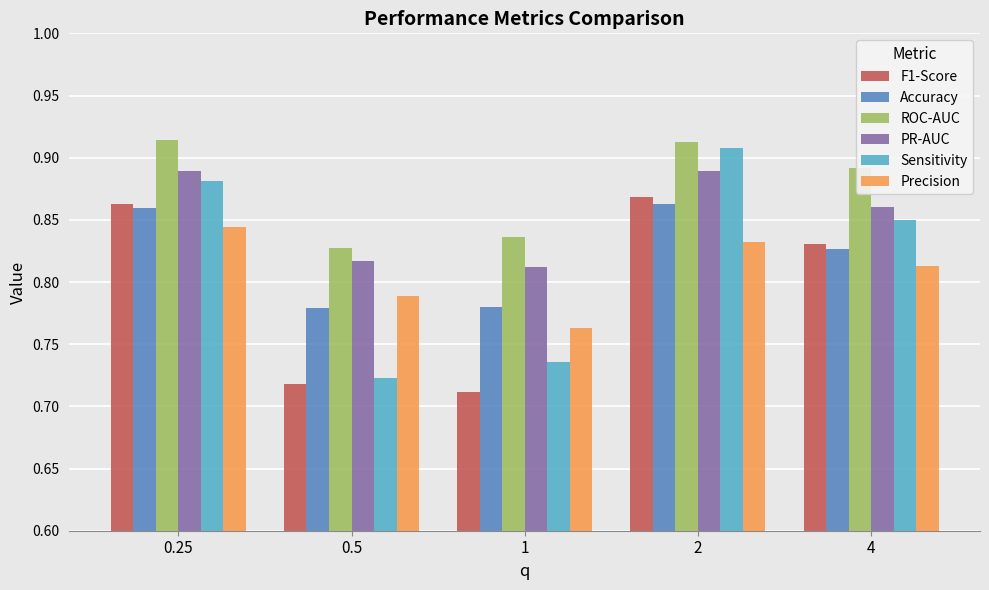

At which category is the sum across all series the highest?

2